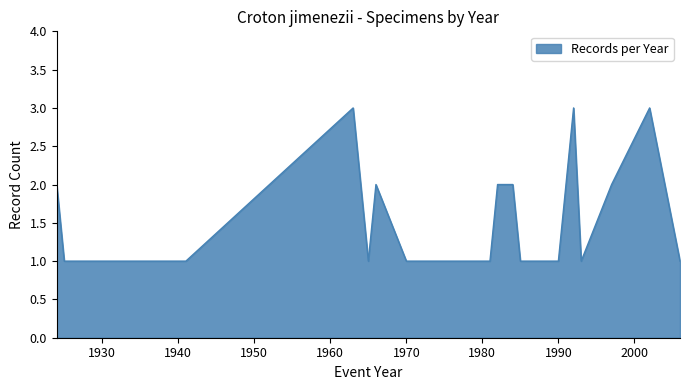

What is the maximum value shown in the chart?

3